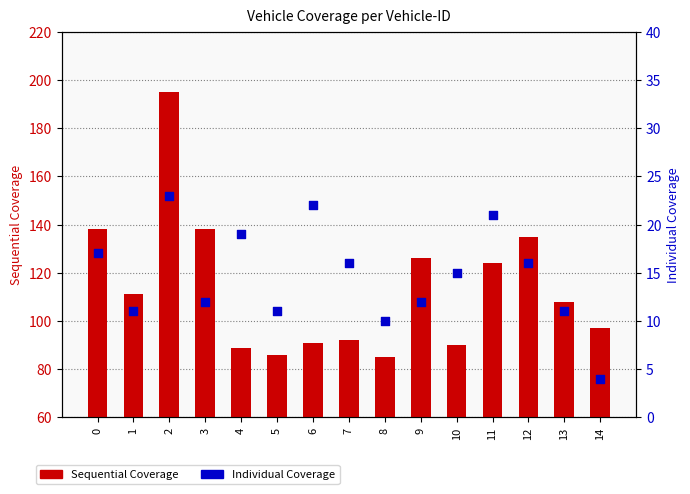

What is the total value across all series at 11?

145